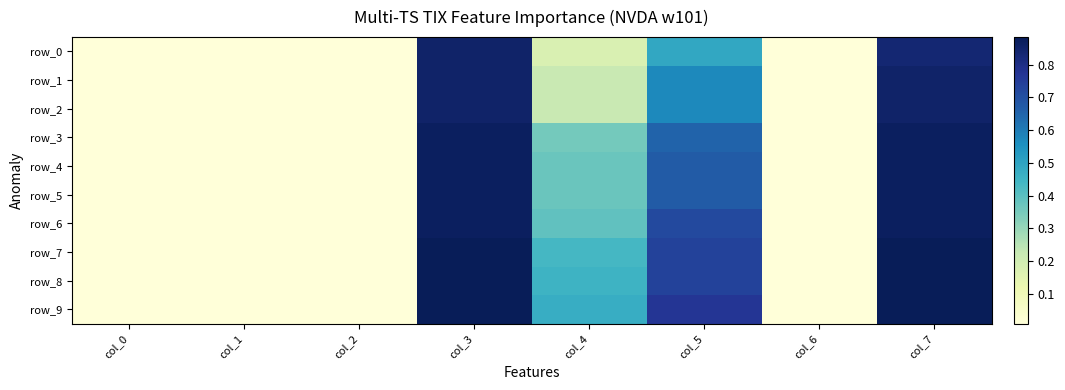

Which category has the highest value across all series?

col_3